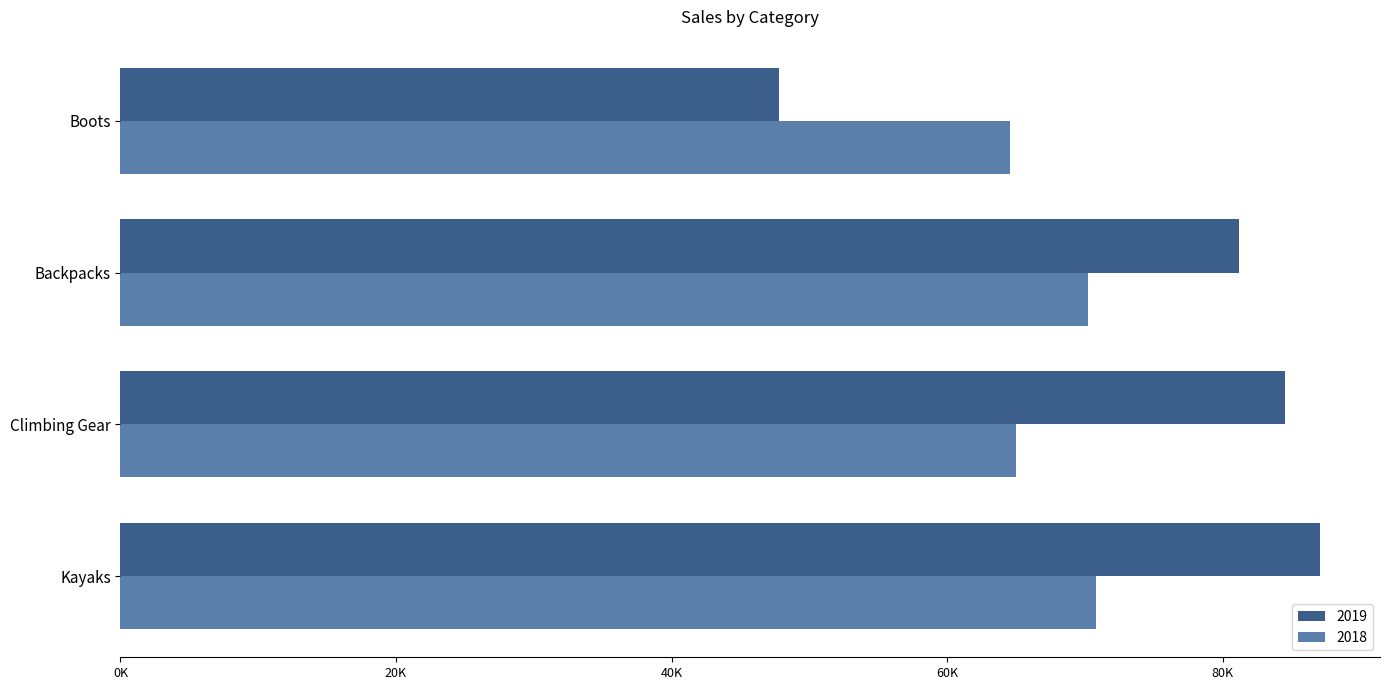

What is the average value of the 2018 series?

67663.4